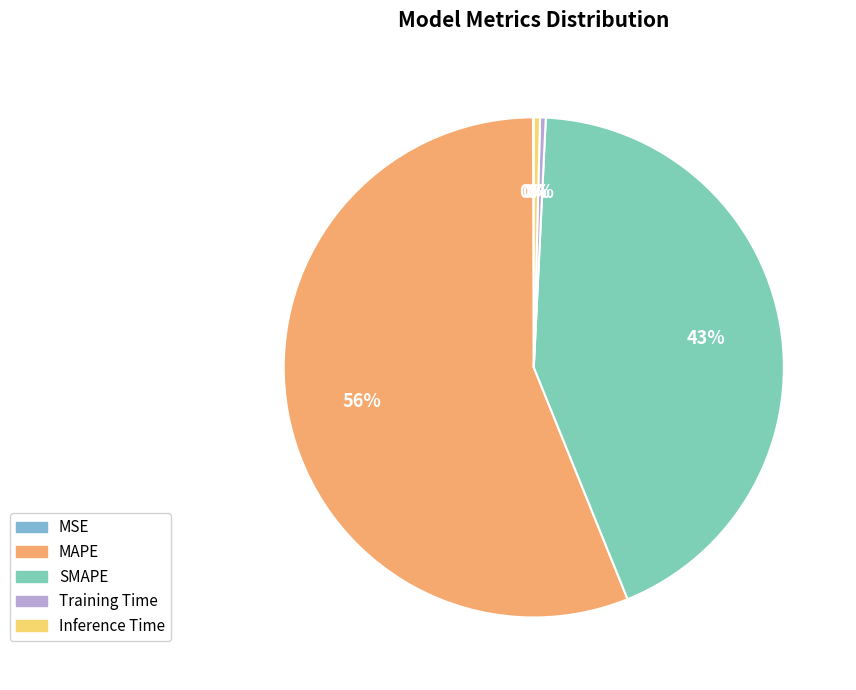

What is the smallest slice in the pie chart?

MSE